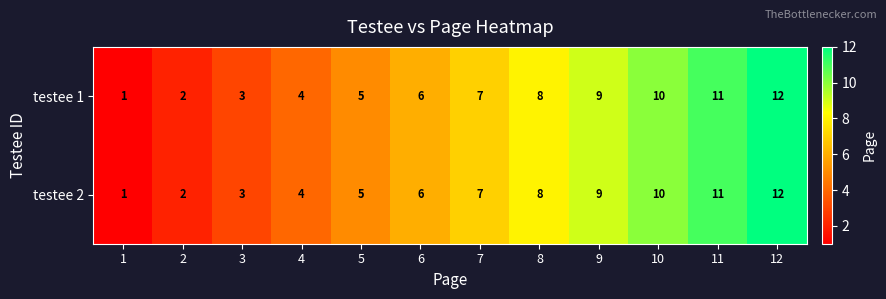

What is the sum of all testee 2 values?

78